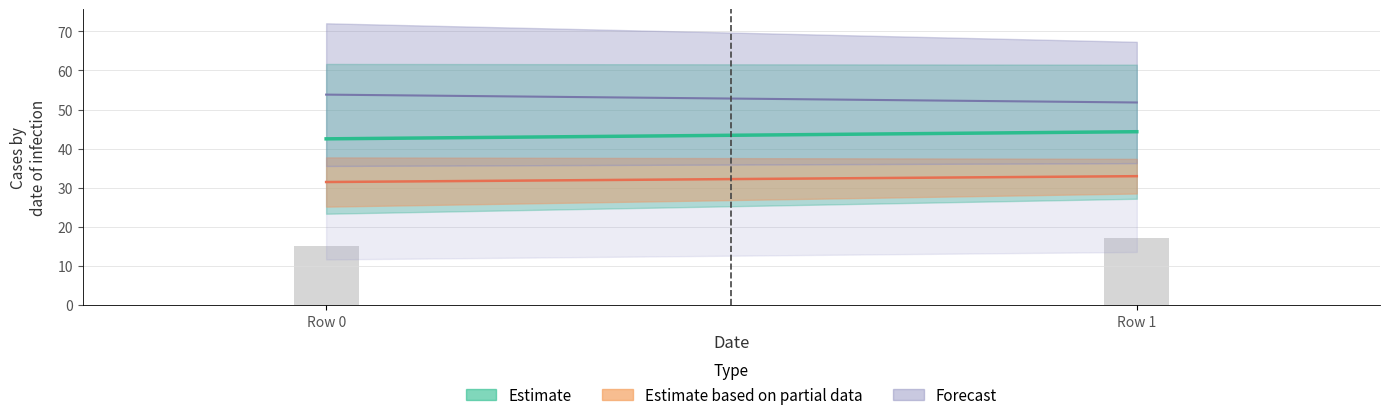

Which category has the lowest value across all series?

Row 0